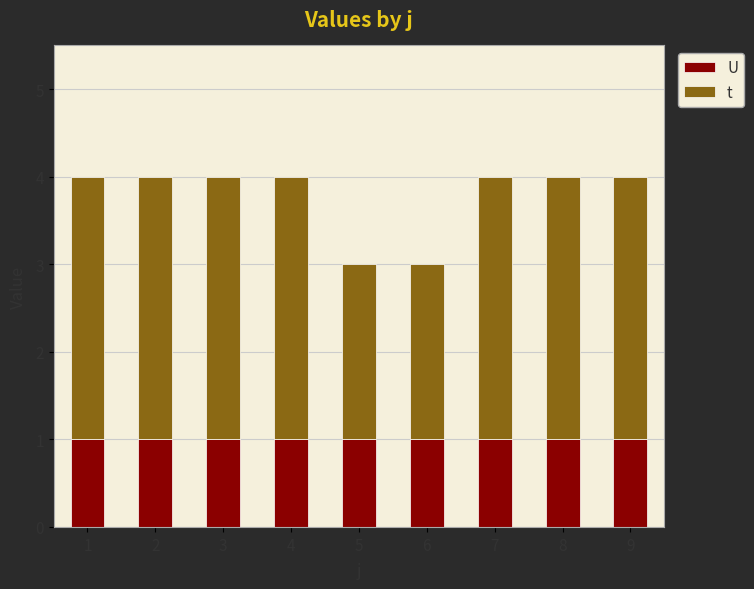

What is the total value across all series at 9?

4